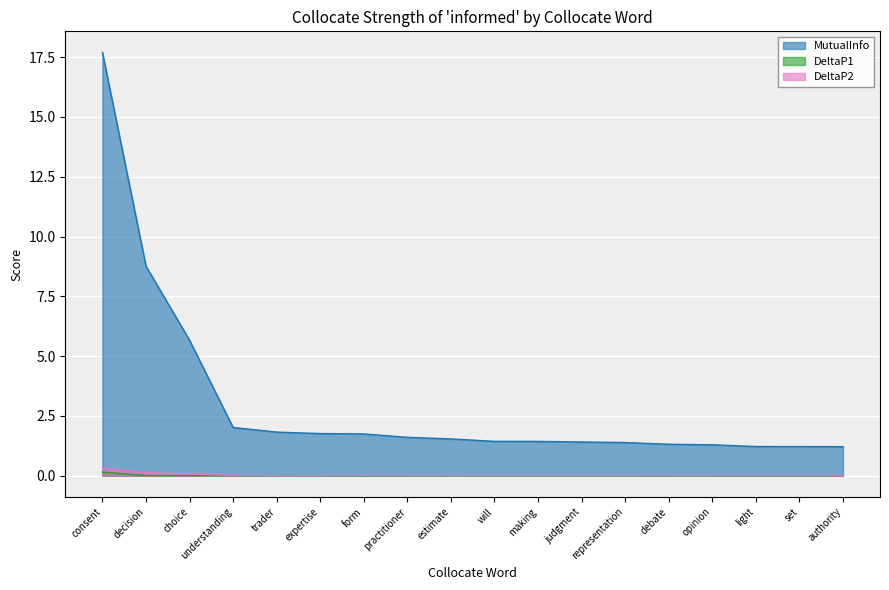

True or false: DeltaP2 has a value of 0.0 at practitioner.

False